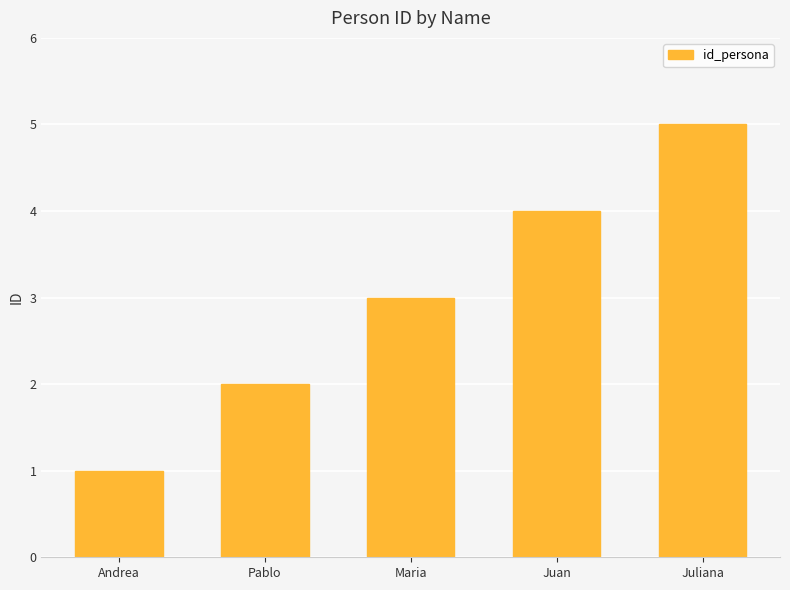

Which has a higher value, Andrea or Maria?

Maria